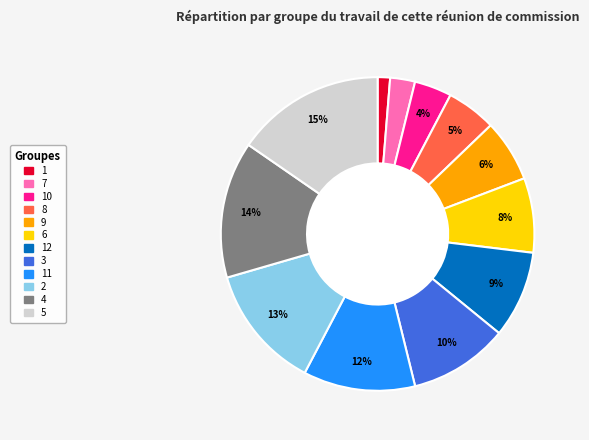

To the nearest percent, what is the difference between the largest and smallest slice percentages?

14%